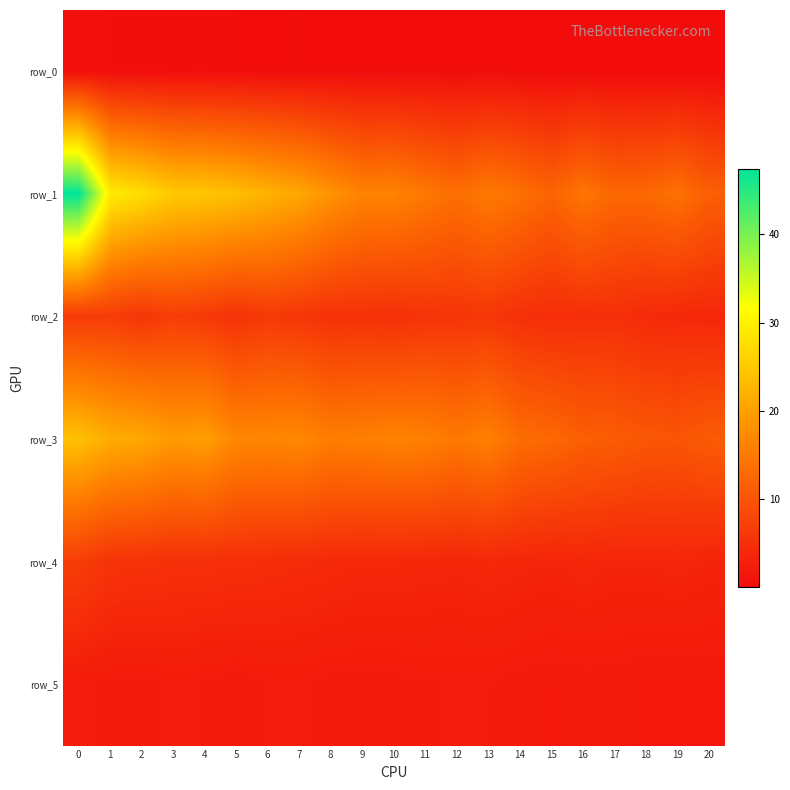

At 15, list the series in order from smallest to largest.

row_0, row_5, row_4, row_2, row_1, row_3